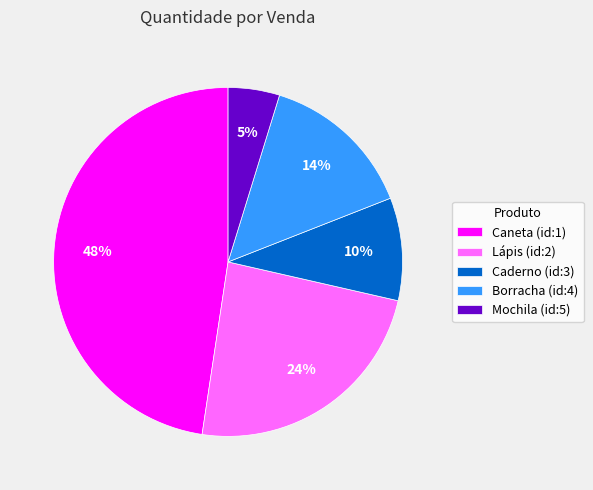

What is the largest slice in the pie chart?

Caneta (id:1)